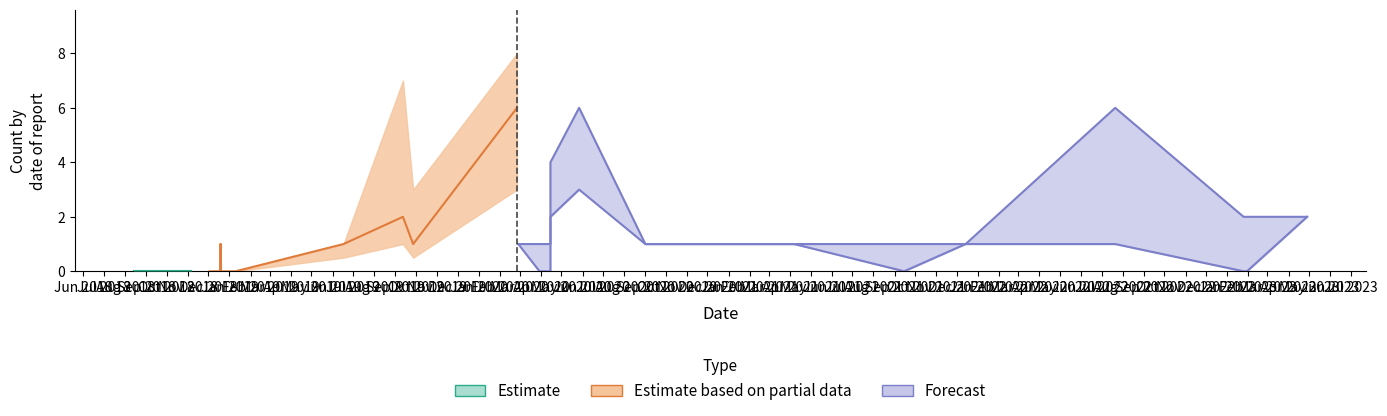

Are the bars horizontal?

No